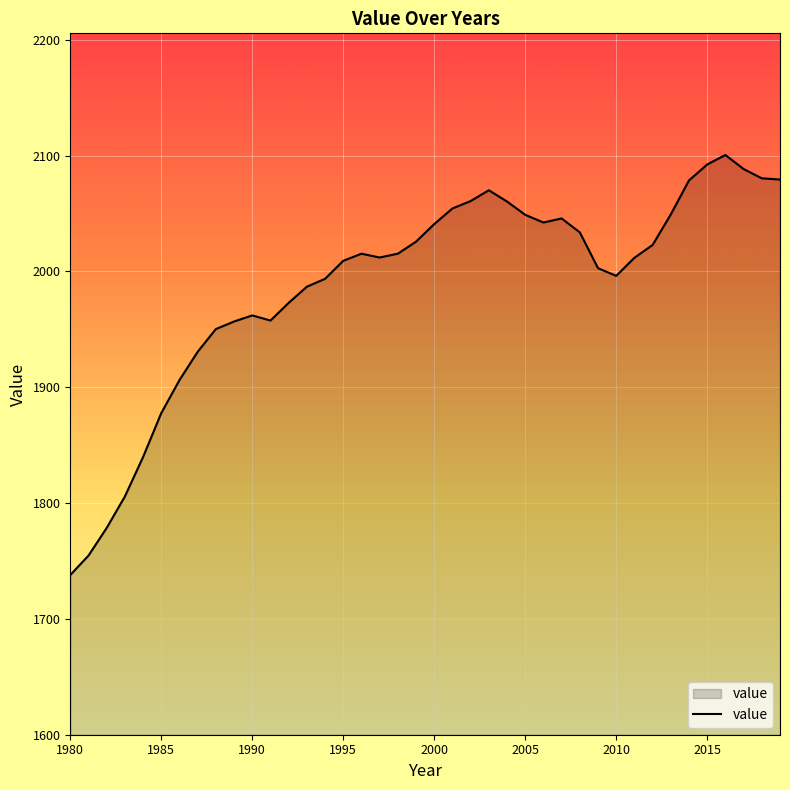

What is the difference between the maximum and minimum values?

362.6